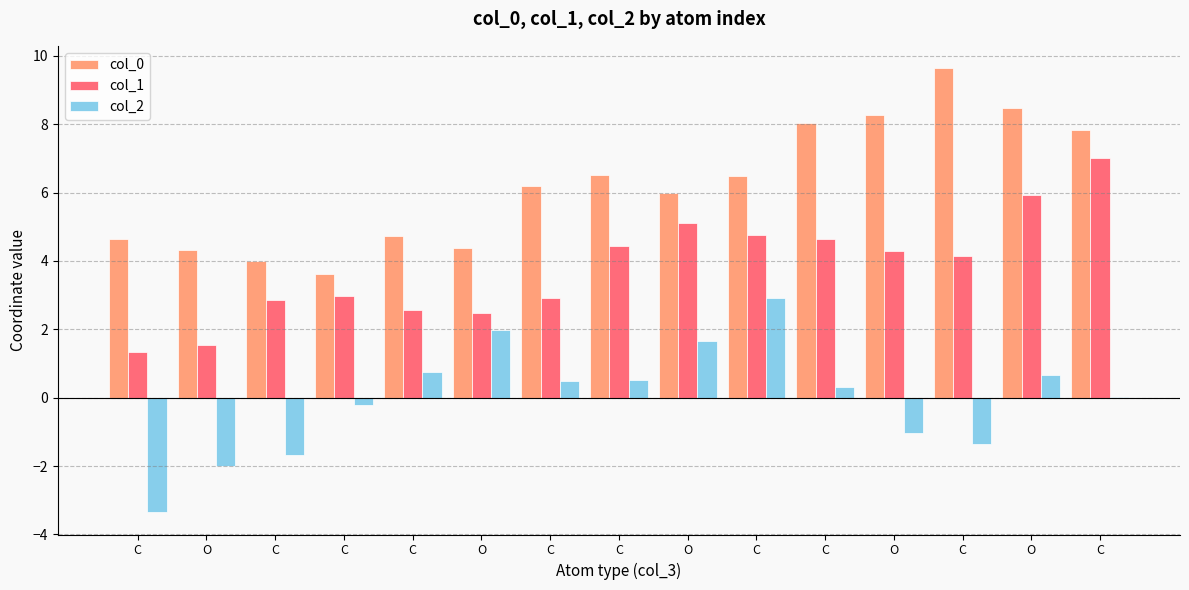

Are the bars horizontal?

No